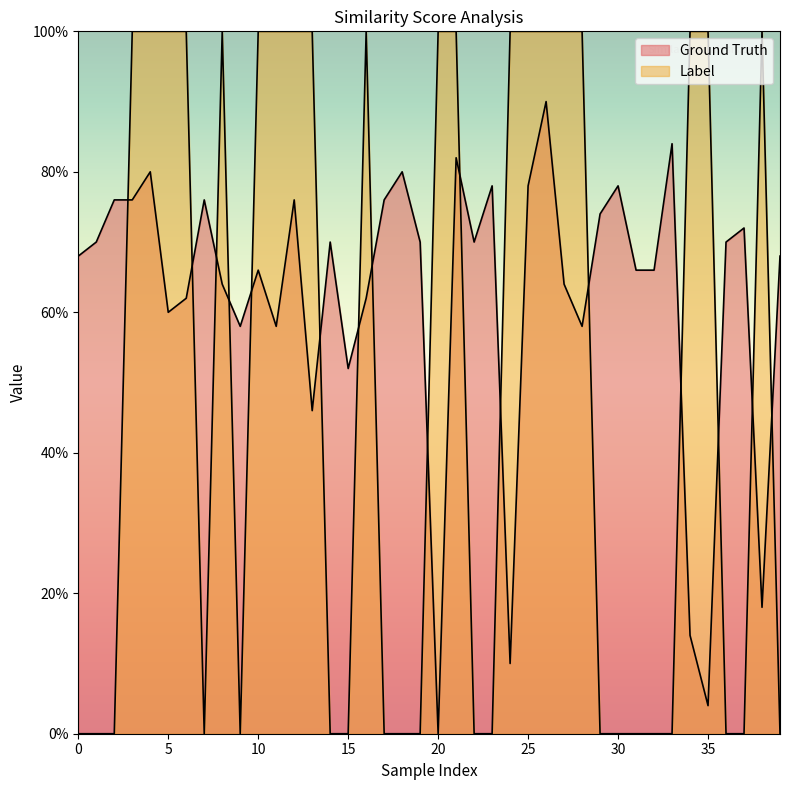

What is the average value of the Label series?

0.5